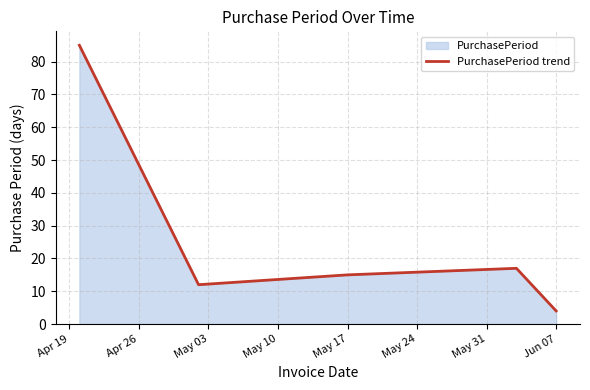

The value at May 17 is 1. True or false?

False